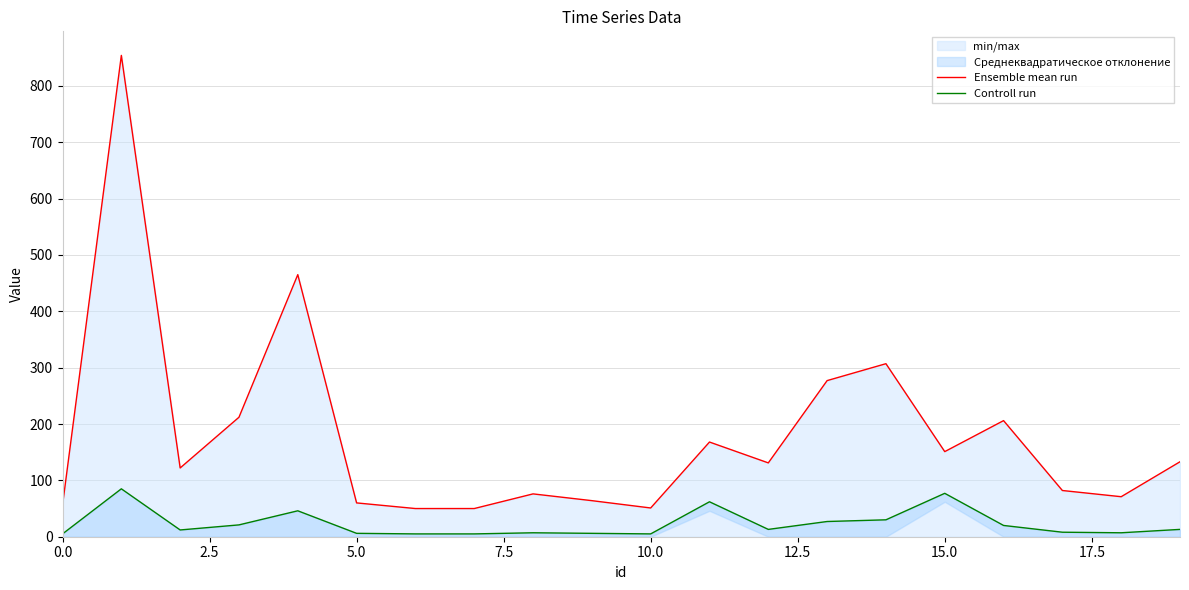

The value of Controll run at 0.0 is 5. True or false?

True